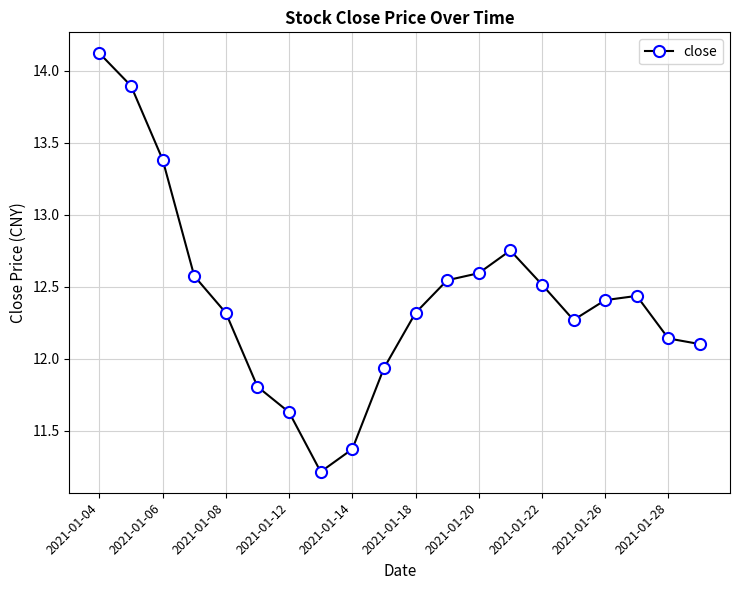

What is the greatest value displayed?

14.1